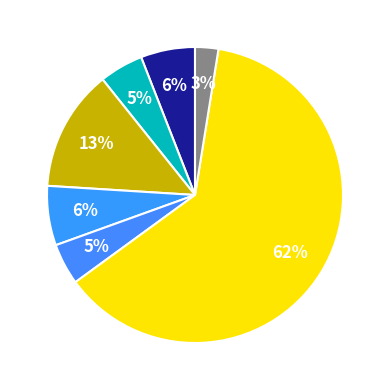

Count the number of slices in the pie.

7